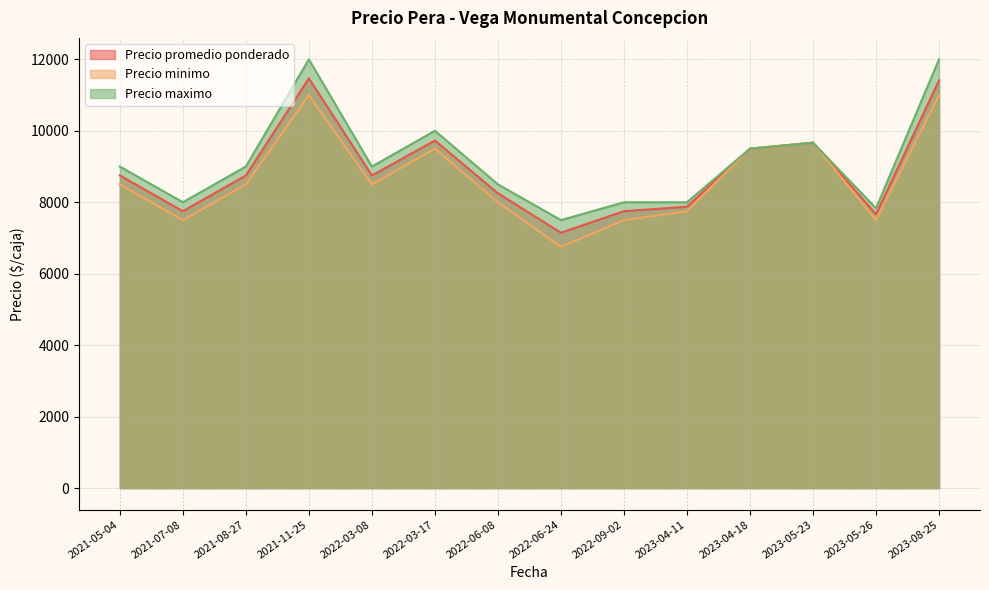

Which series changed the most between 2021-08-27 and 2023-08-25?

Precio maximo